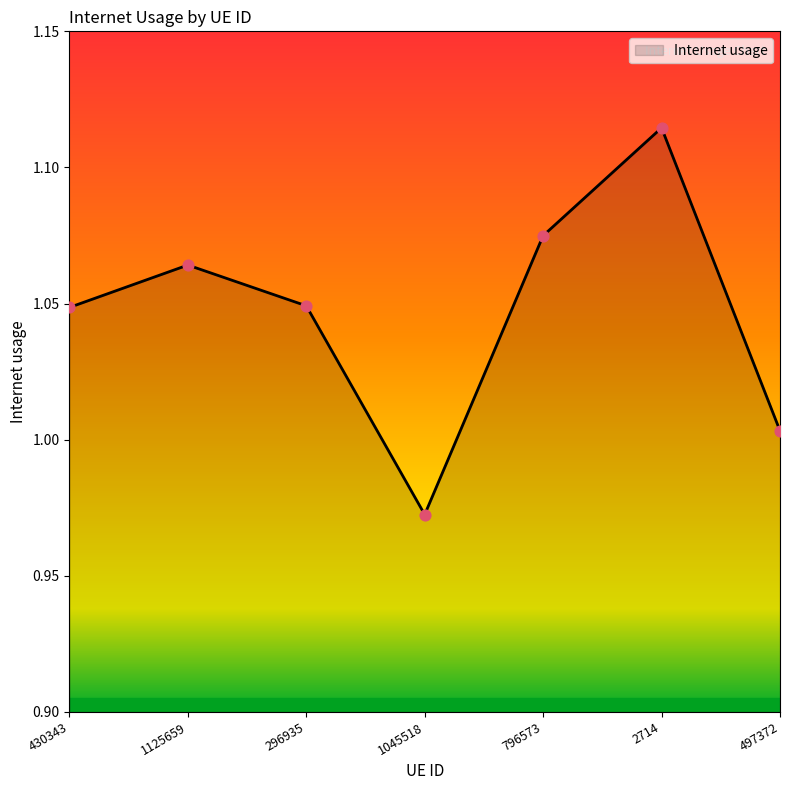

Between 1045518 and 430343, which is larger?

430343